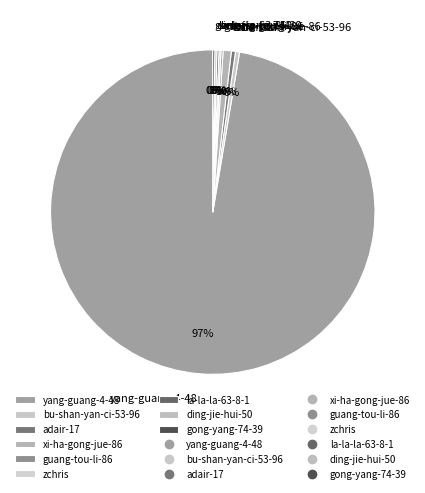

To the nearest percent, what is the average slice percentage?

11%